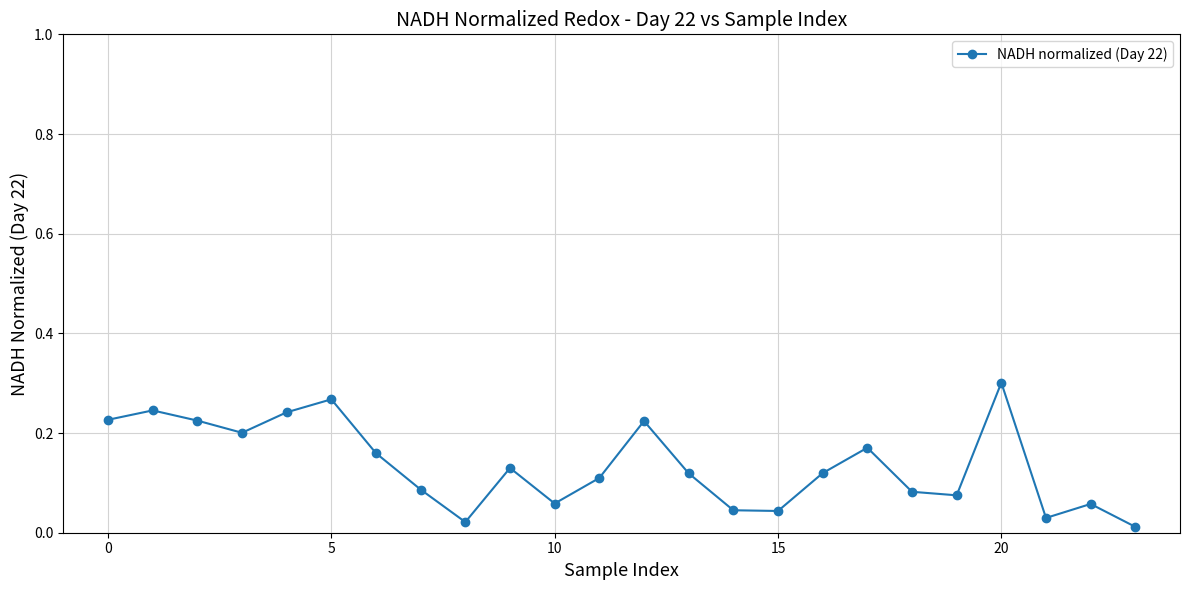

How many interior local valleys (lower than both neighbors) does the data have?

6